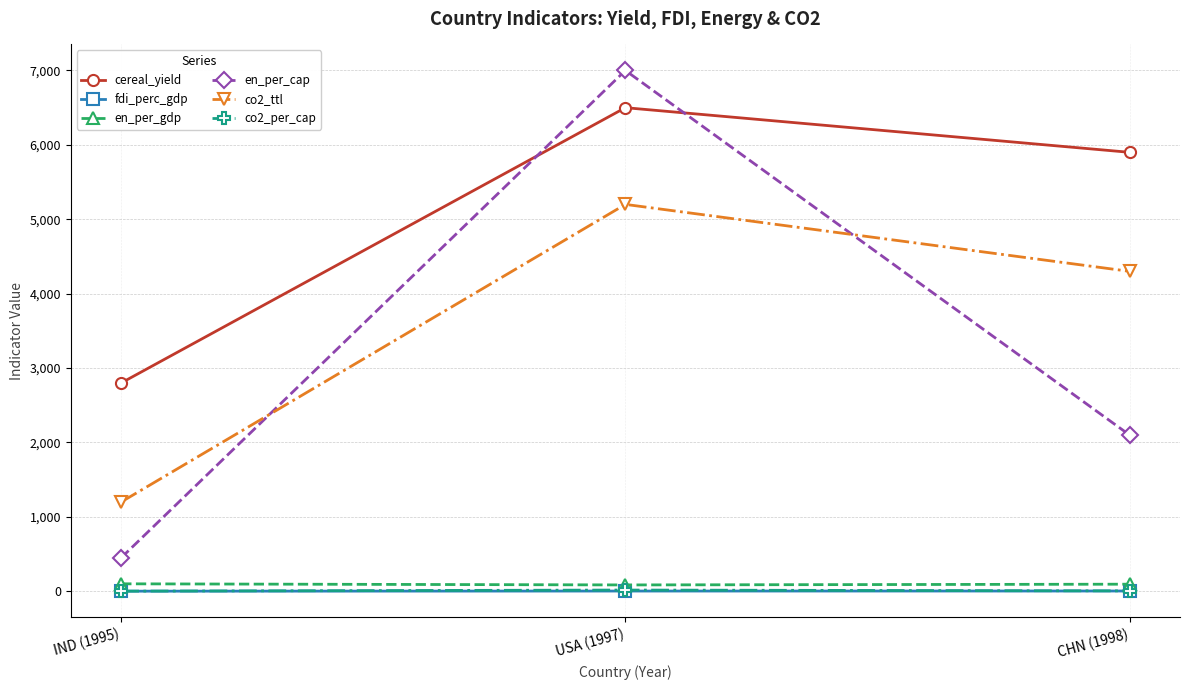

What is the spread (max minus min) of values at USA (1997)?

6997.2